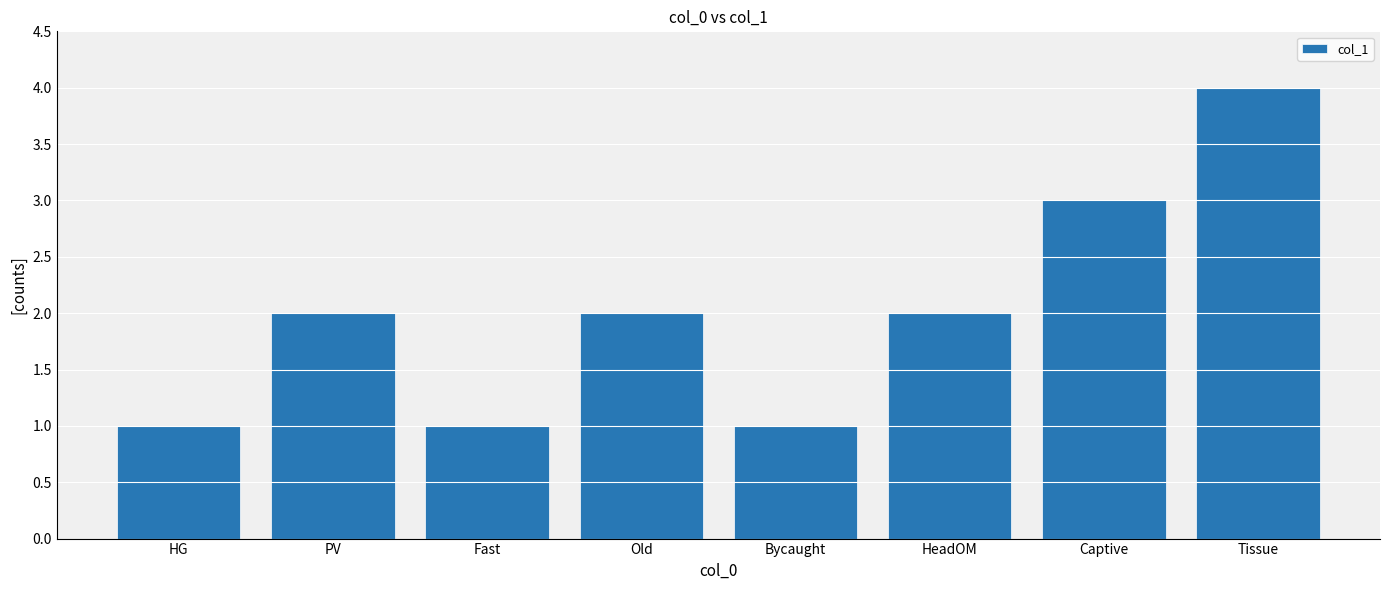

What is the change in value from PV to Tissue?

+2